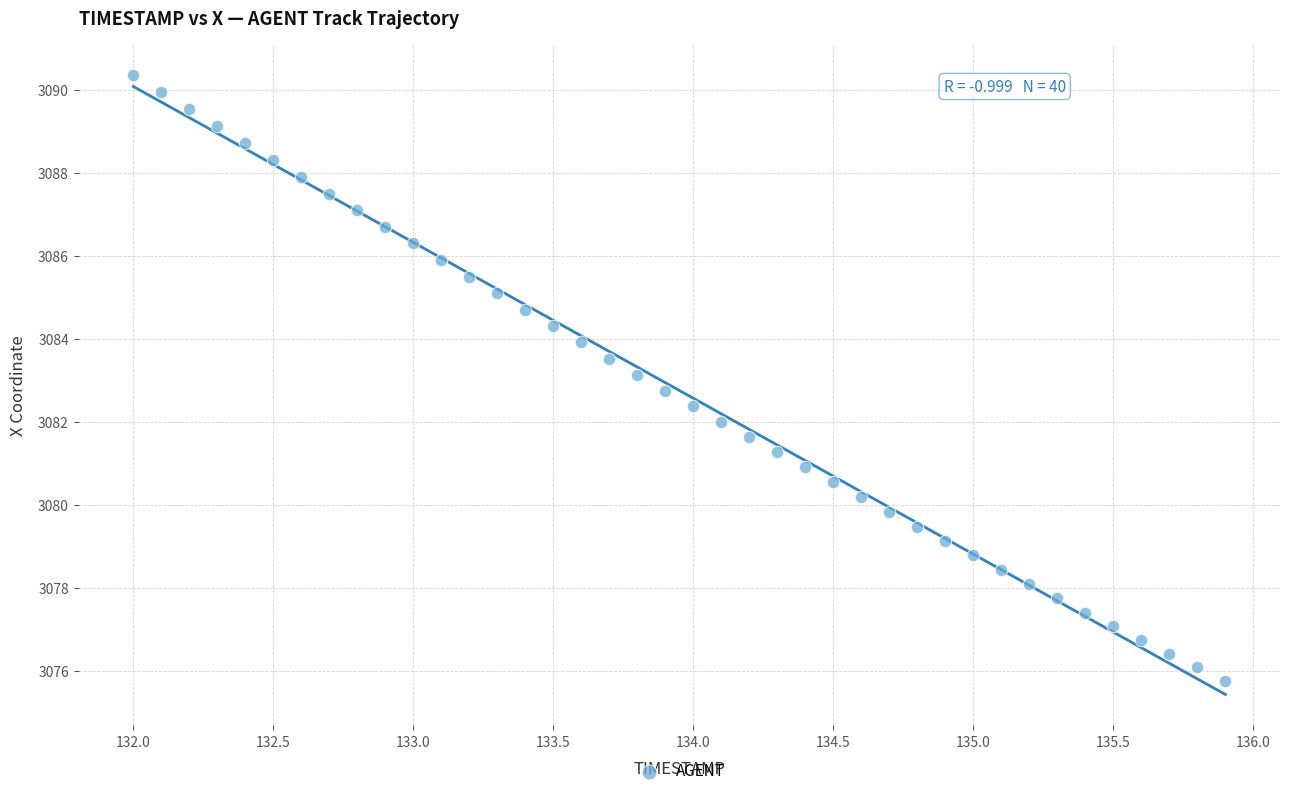

What is the range of X values (max minus min)?

3.9